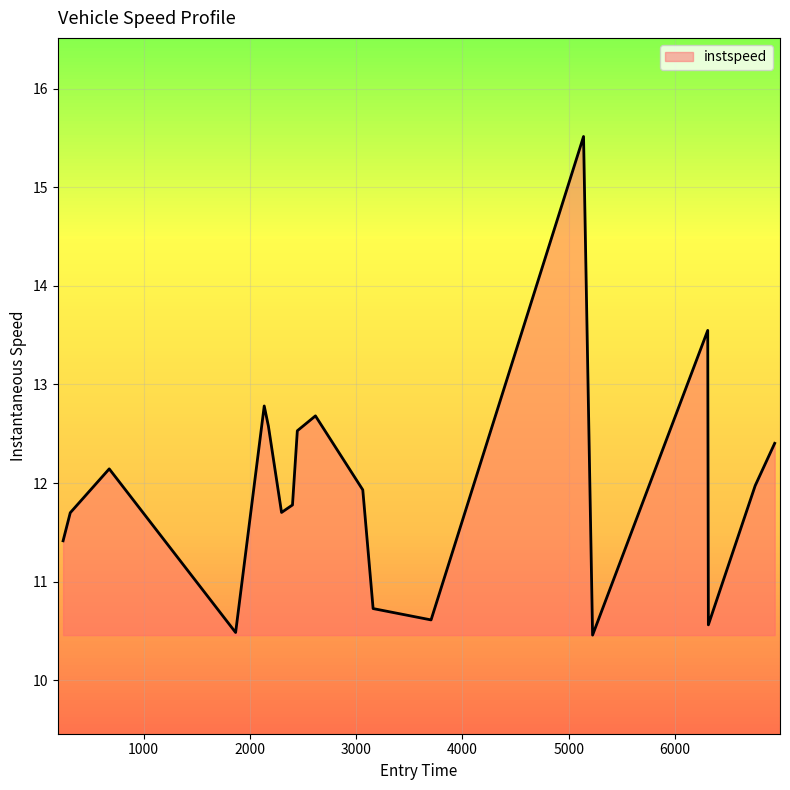

True or false: there are more than 0 points higher than both neighbors.

True